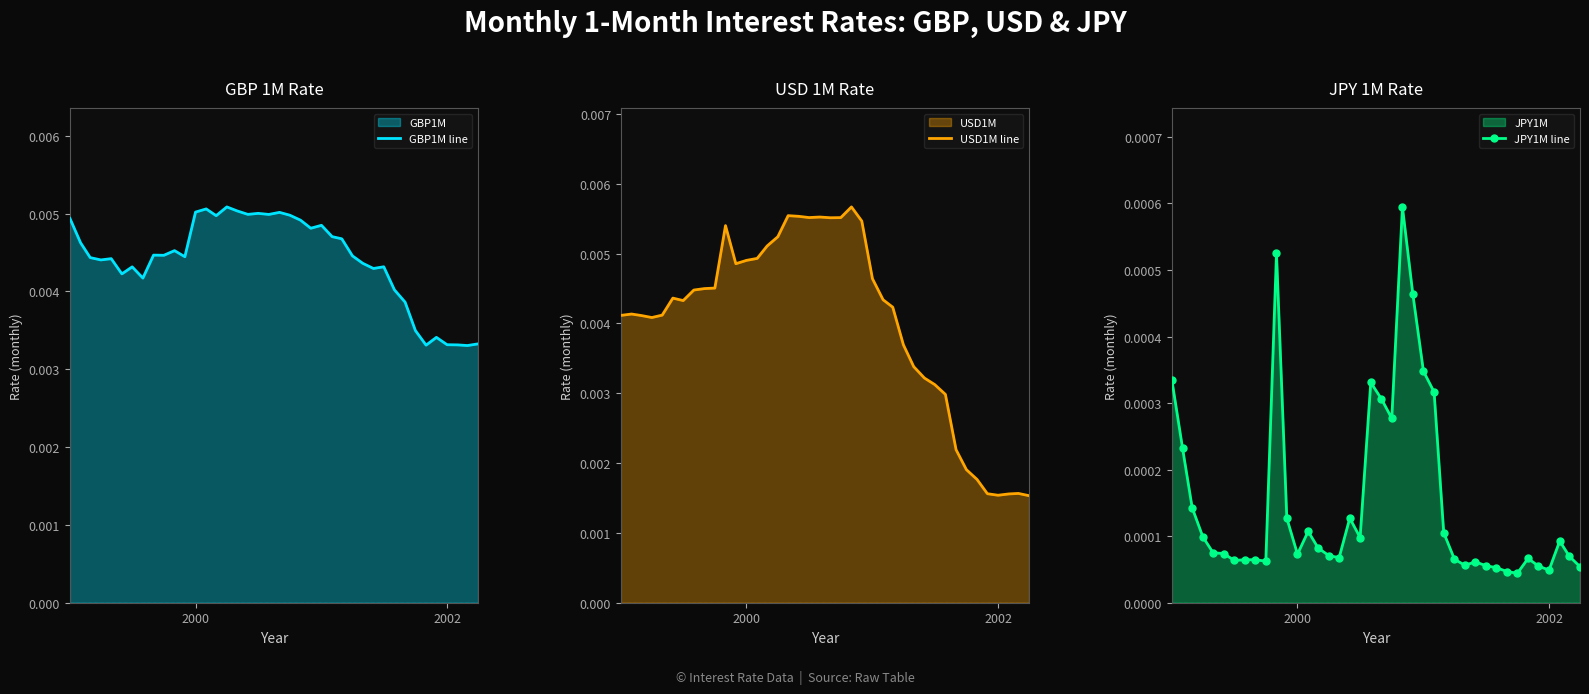

True or false: JPY1M line has more than 2 points higher than both neighbors.

True